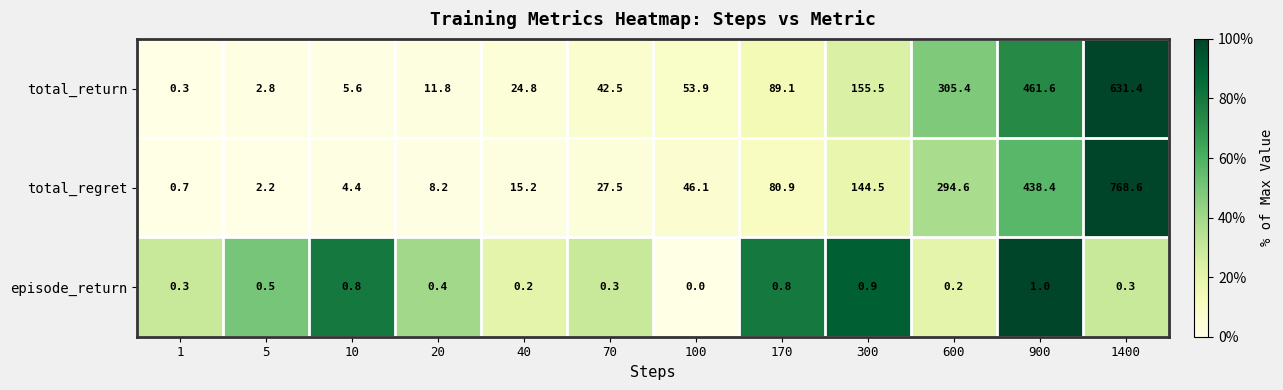

What is the sum of all total_regret values?

1831.3